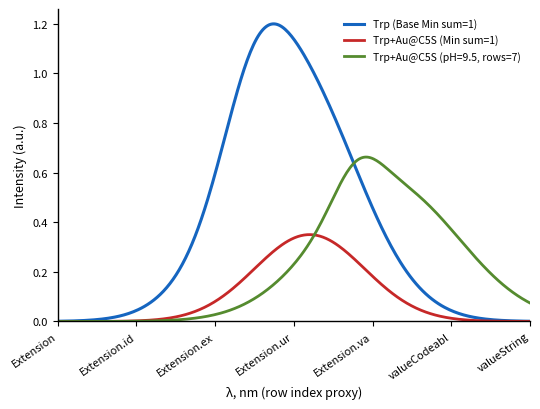

Rank the series by their maximum value, from highest to lowest.

Trp (Base Min sum=1), Trp+Au@C5S (pH=9.5, rows=7), Trp+Au@C5S (Min sum=1)